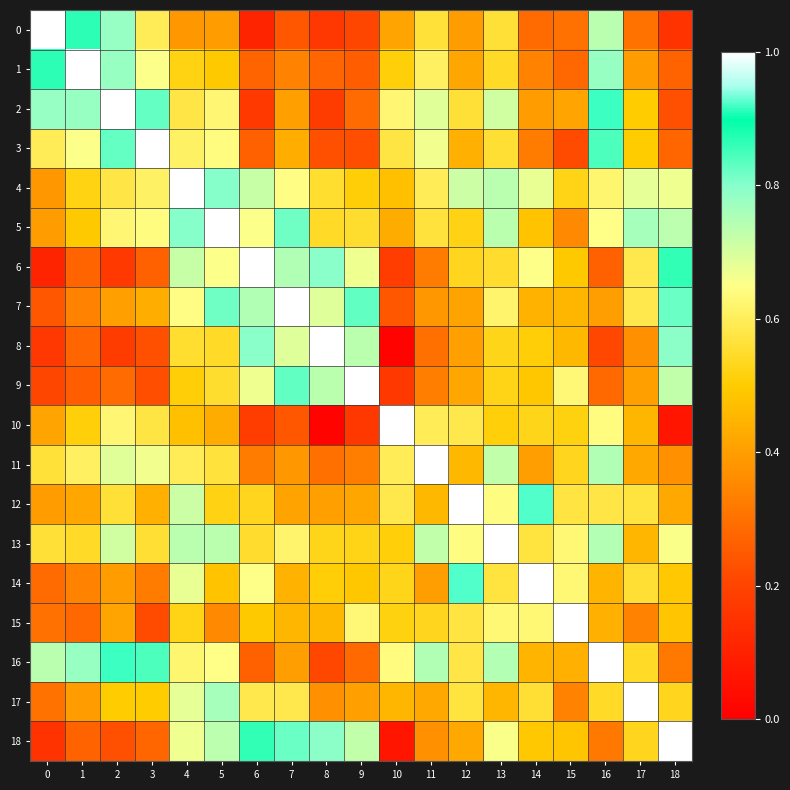

Rank the series by their maximum value, from highest to lowest.

0, 1, 2, 3, 4, 5, 6, 7, 8, 9, 10, 11, 12, 13, 14, 15, 16, 17, 18